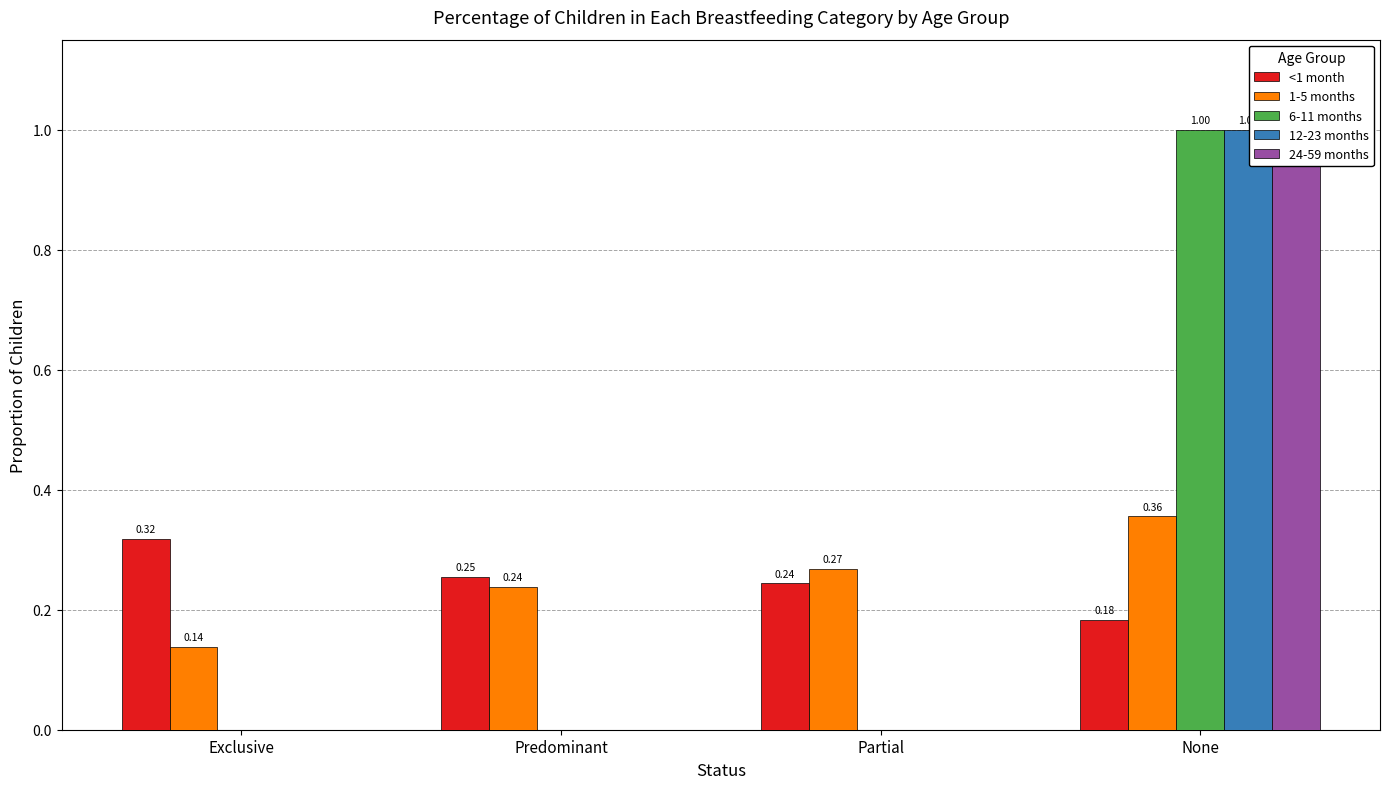

What is the difference between the 1-5 months values at Exclusive and Partial?

0.1